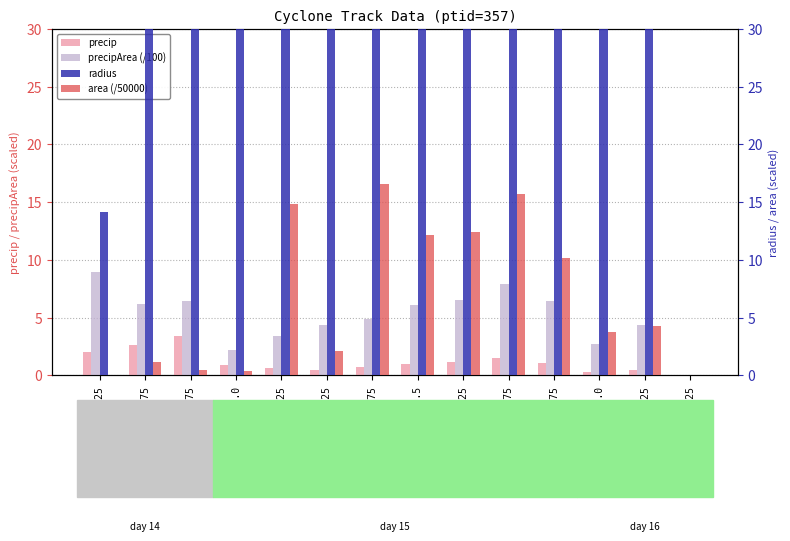

Is the value of precipArea (/100) at 30481.125 greater than the value of area (/50000) at 30481.125?

Yes